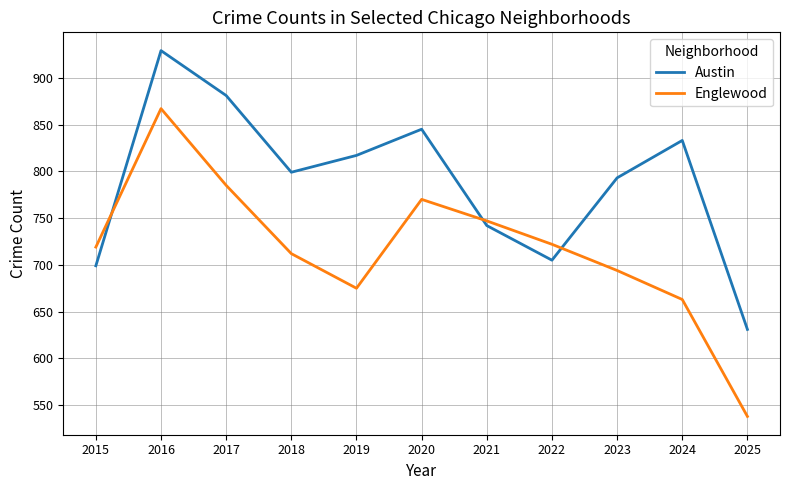

What is the difference between the highest and lowest values at 2025?

93